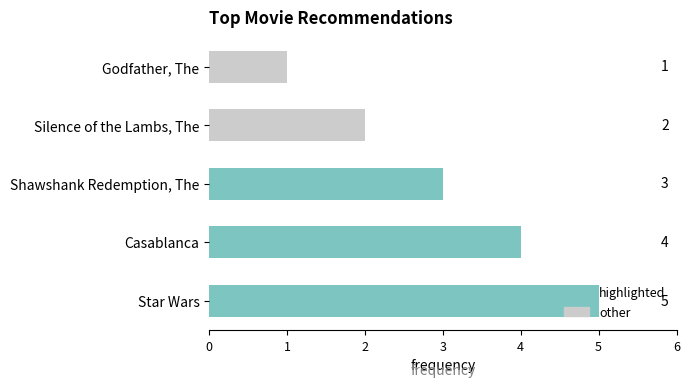

How many data points does each series have?

5